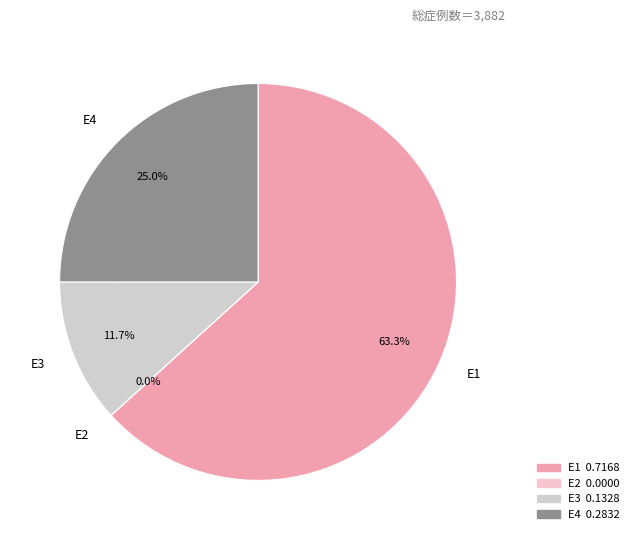

Which category has the biggest portion of the pie?

E1